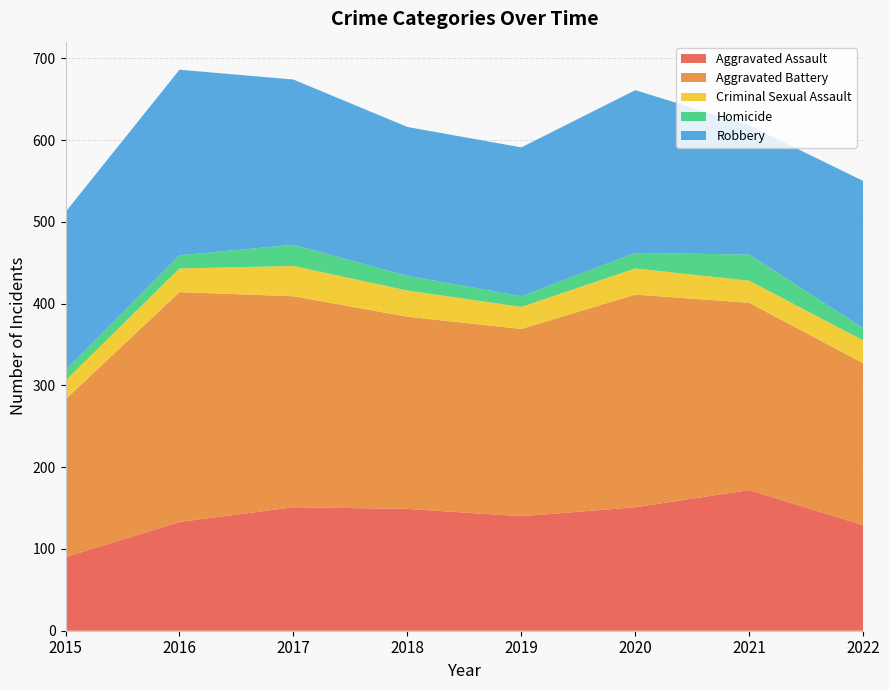

Reading left to right, transcribe all the data shown in this chart.

Aggravated Assault: 90	133	151	149	140	151	172	129
Aggravated Battery: 193	281	258	235	229	260	229	198
Criminal Sexual Assault: 23	29	37	32	27	32	27	28
Homicide: 13	16	26	18	13	19	32	15
Robbery: 193	227	202	182	182	199	158	180